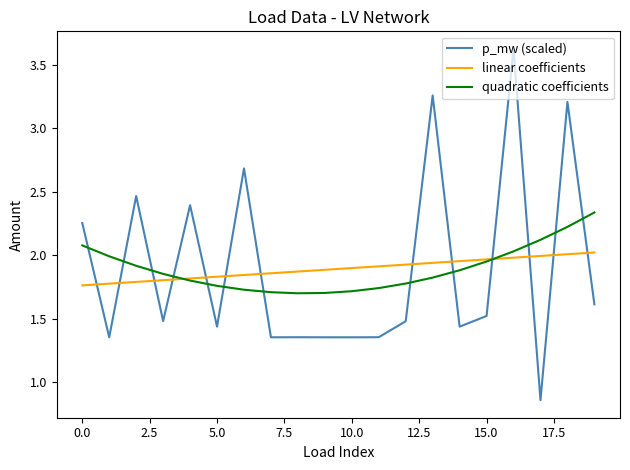

What are all the series names shown in the legend?

p_mw (scaled), linear coefficients, quadratic coefficients